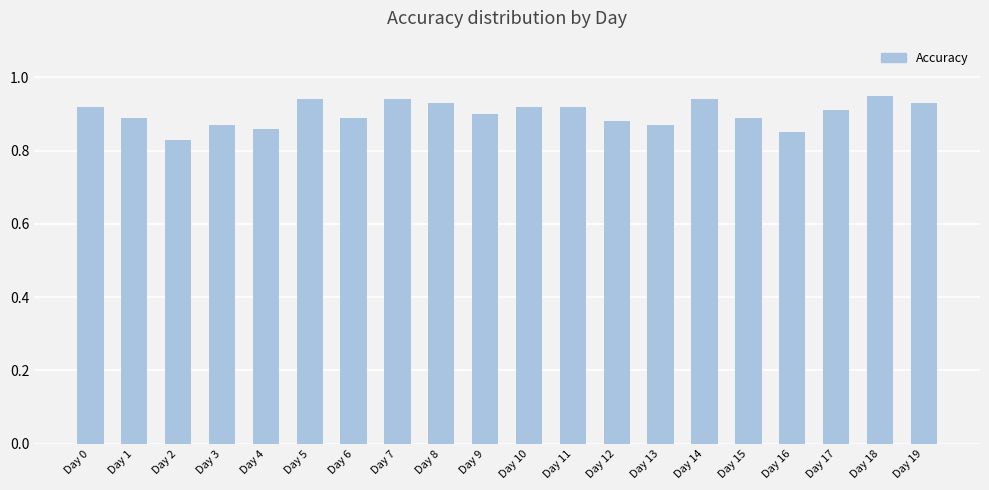

What is the change in value from Day 16 to Day 17?

+0.1